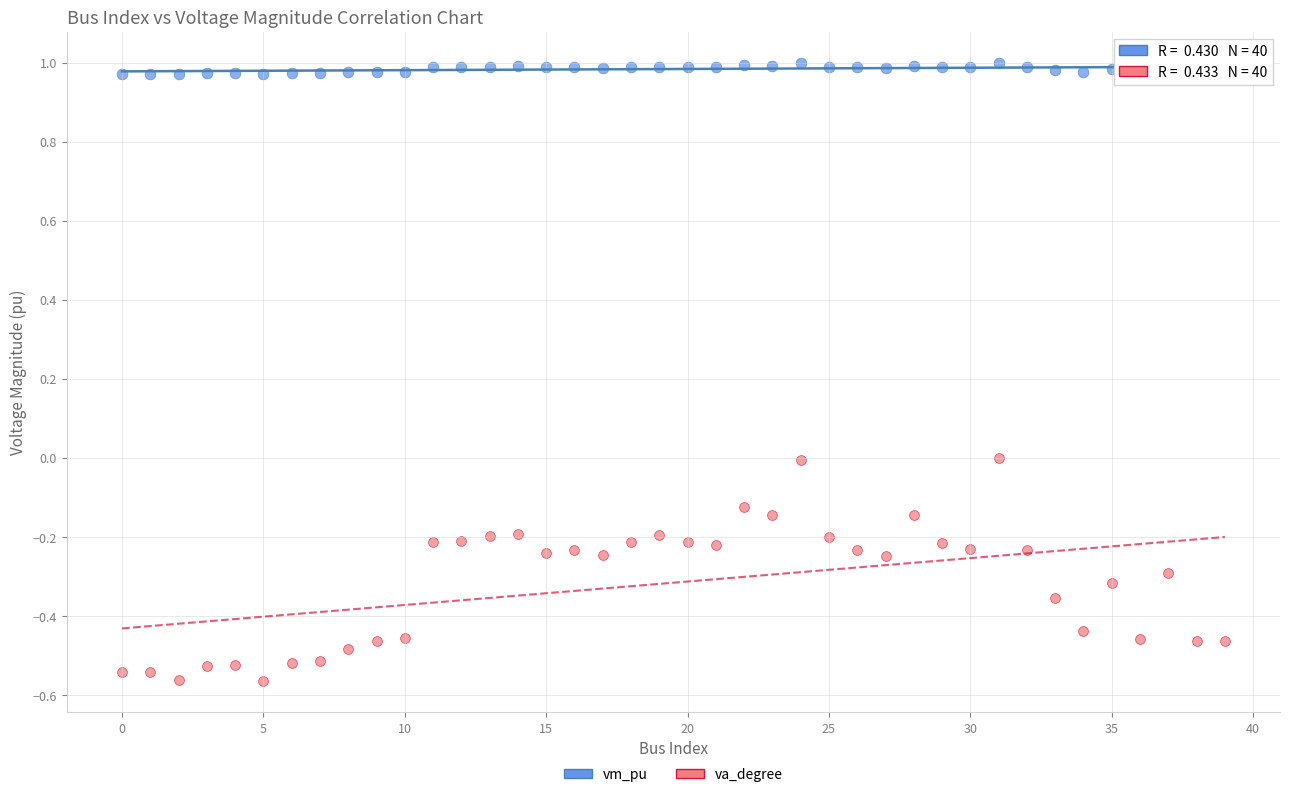

Which series reaches the maximum Y coordinate?

vm_pu